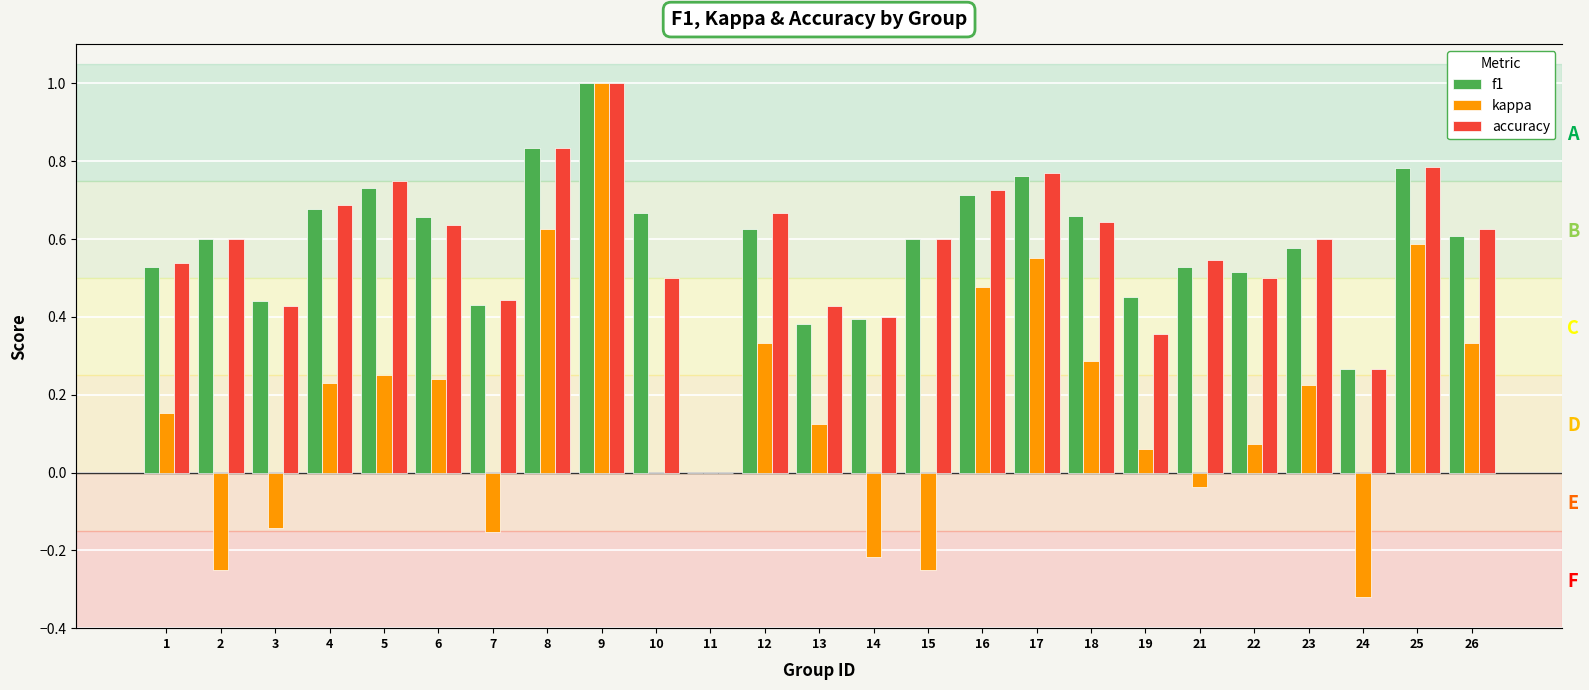

What is the total value across all series at 21?

1.0